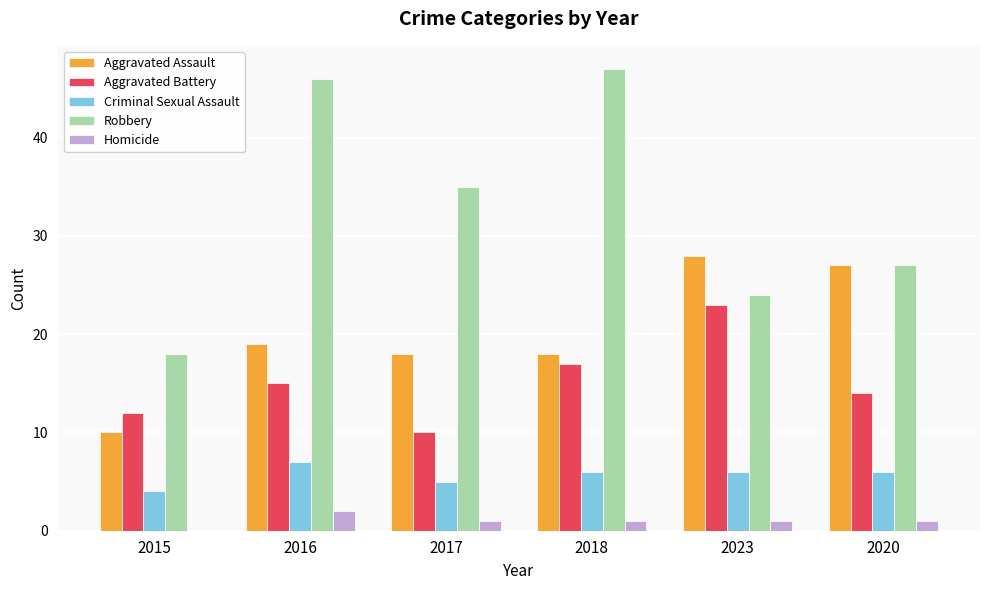

What is the total value across all series at 2017?

69